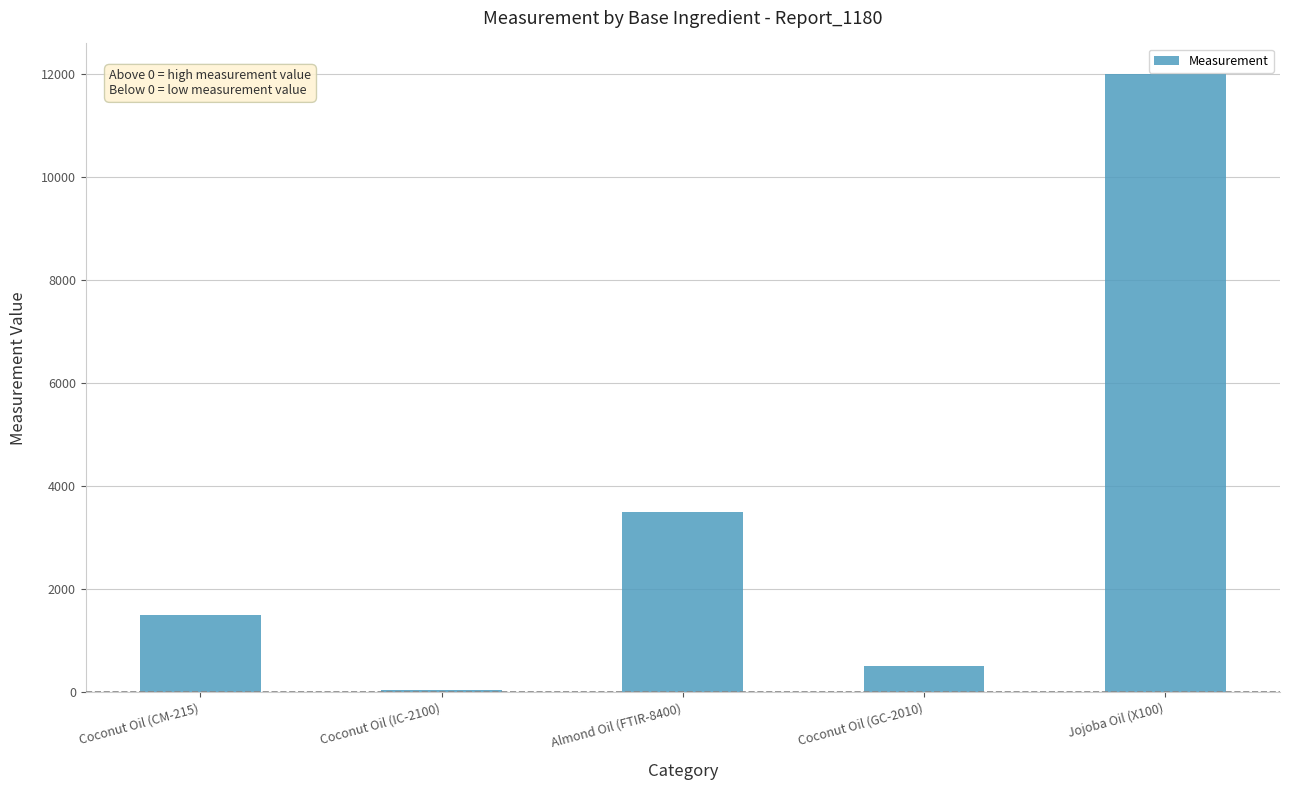

Reading left to right, extract all data points from this chart.

Coconut Oil (CM-215)=1500	Coconut Oil (IC-2100)=50	Almond Oil (FTIR-8400)=3500	Coconut Oil (GC-2010)=500	Jojoba Oil (X100)=12000